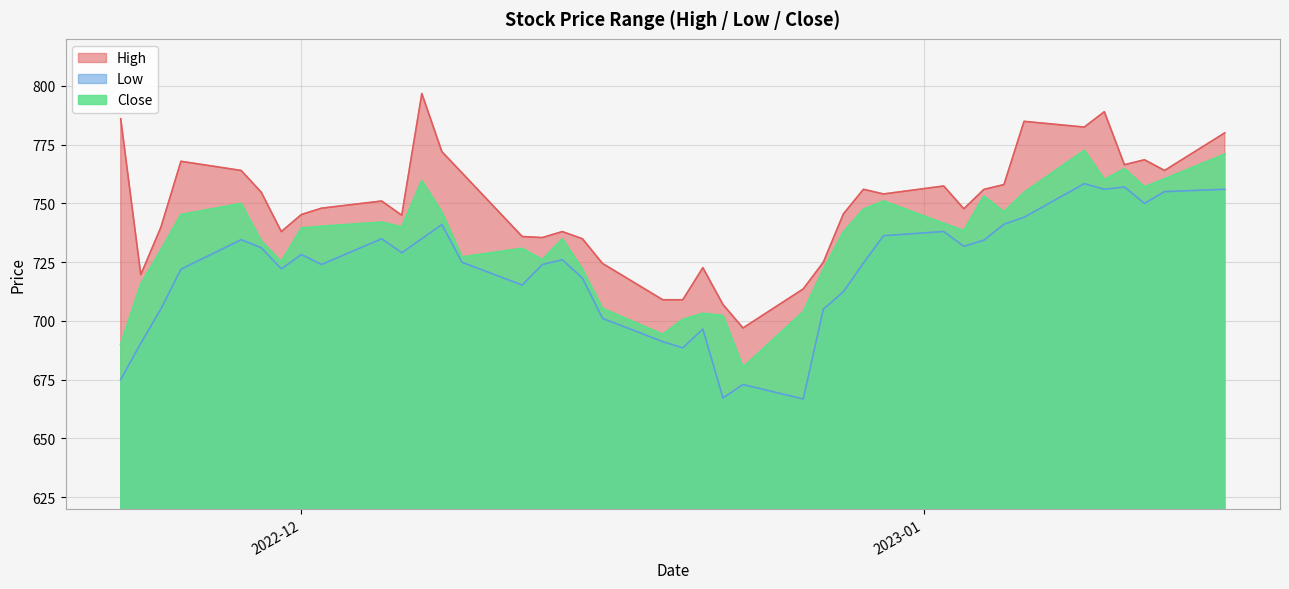

What is the total value across all series at 2022-12-08?

2259.2